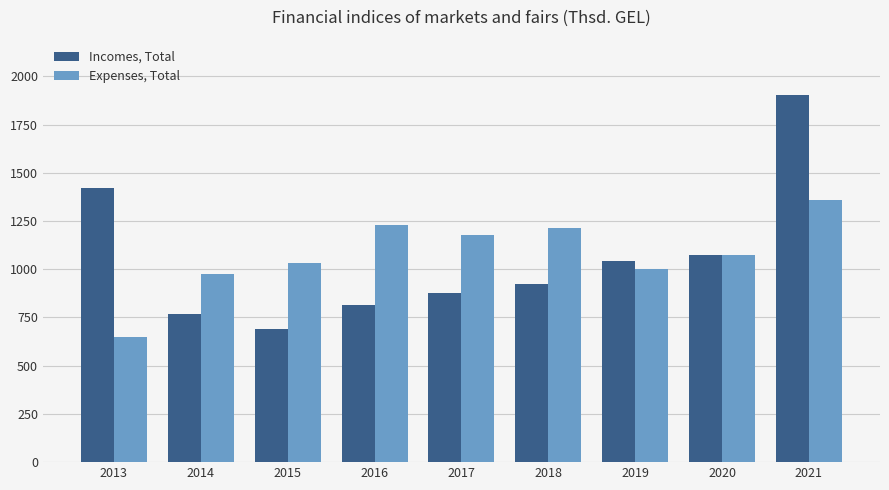

Reading left to right, list all the values displayed in this chart.

Incomes, Total: 1421.7	767.3	689.9	813.8	877.0	924.2	1042.7	1074.3	1904.2
Expenses, Total: 649.5	976.4	1032.7	1227.8	1174.9	1212.7	999.8	1071.6	1360.1